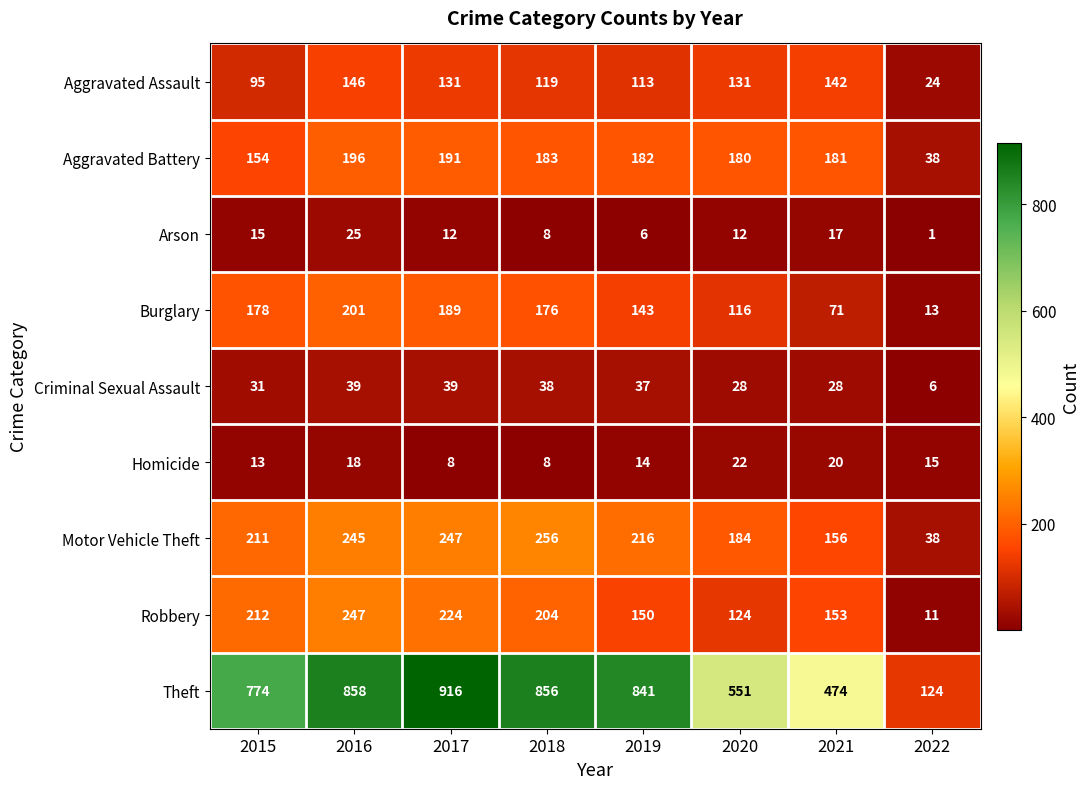

True or false: Arson has a value of 10 at 2018.

False